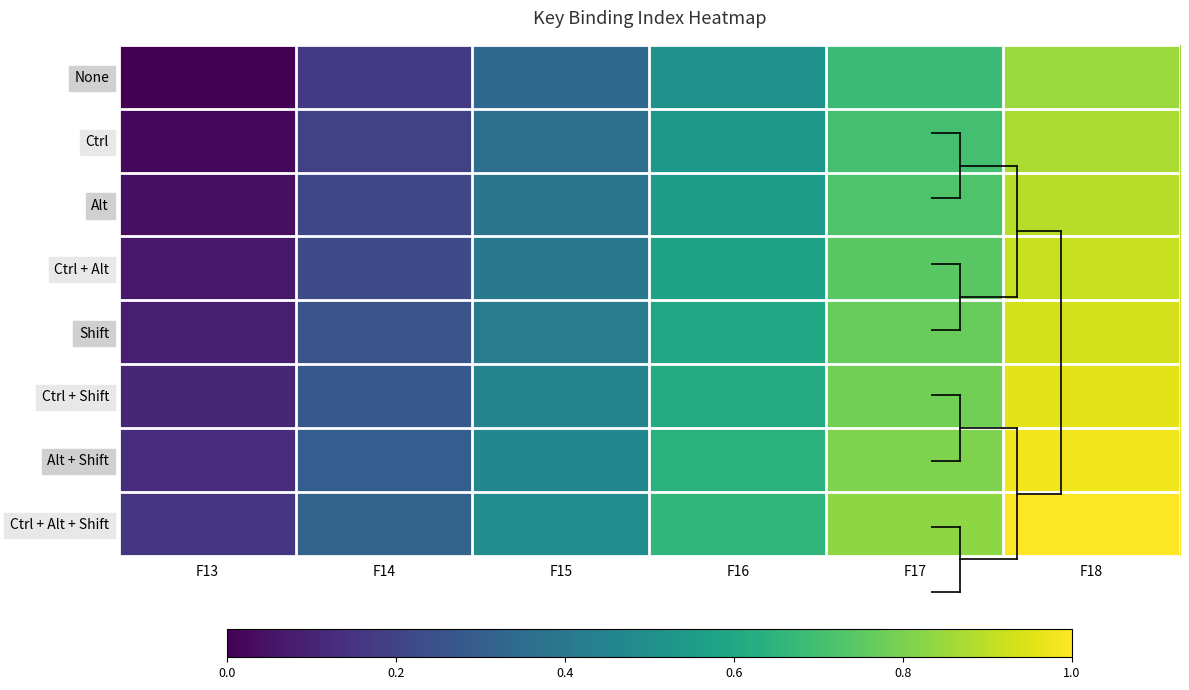

Reading right to left, list all the values displayed in this chart.

None: F18=0.9	F17=0.7	F16=0.5	F15=0.3	F14=0.2	F13=0.0
Ctrl: F18=0.9	F17=0.7	F16=0.5	F15=0.4	F14=0.2	F13=0.0
Alt: F18=0.9	F17=0.7	F16=0.6	F15=0.4	F14=0.2	F13=0.0
Ctrl + Alt: F18=0.9	F17=0.7	F16=0.6	F15=0.4	F14=0.2	F13=0.1
Shift: F18=0.9	F17=0.8	F16=0.6	F15=0.4	F14=0.3	F13=0.1
Ctrl + Shift: F18=1.0	F17=0.8	F16=0.6	F15=0.4	F14=0.3	F13=0.1
Alt + Shift: F18=1.0	F17=0.8	F16=0.6	F15=0.5	F14=0.3	F13=0.1
Ctrl + Alt + Shift: F18=1.0	F17=0.8	F16=0.7	F15=0.5	F14=0.3	F13=0.1